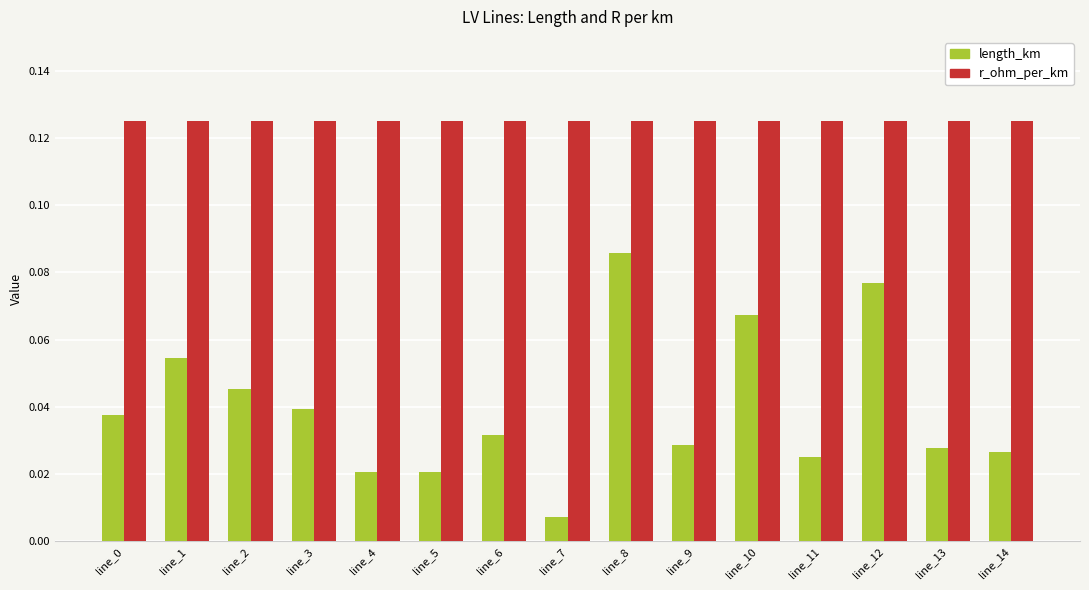

What is the sum of all r_ohm_per_km values?

1.9